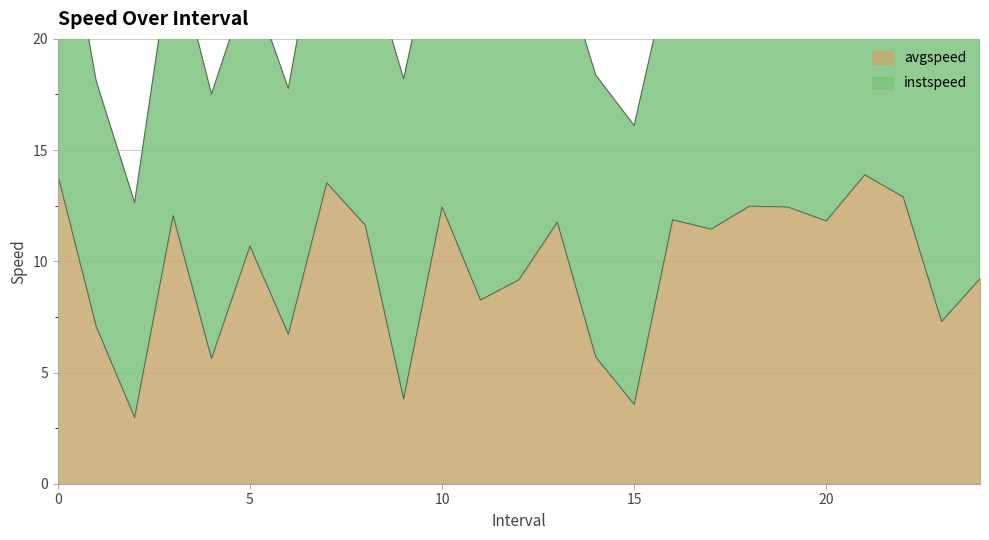

Rank the categories by value from highest to lowest.

0, 21, 7.0, 22.0, 18.0, 10.0, 19.0, 3.0, 16.0, 20.0, 13.0, 8.0, 17.0, 5.0, 24.0, 12.0, 11.0, 23.0, 1.0, 6.0, 14.0, 4.0, 9.0, 15.0, 2.0